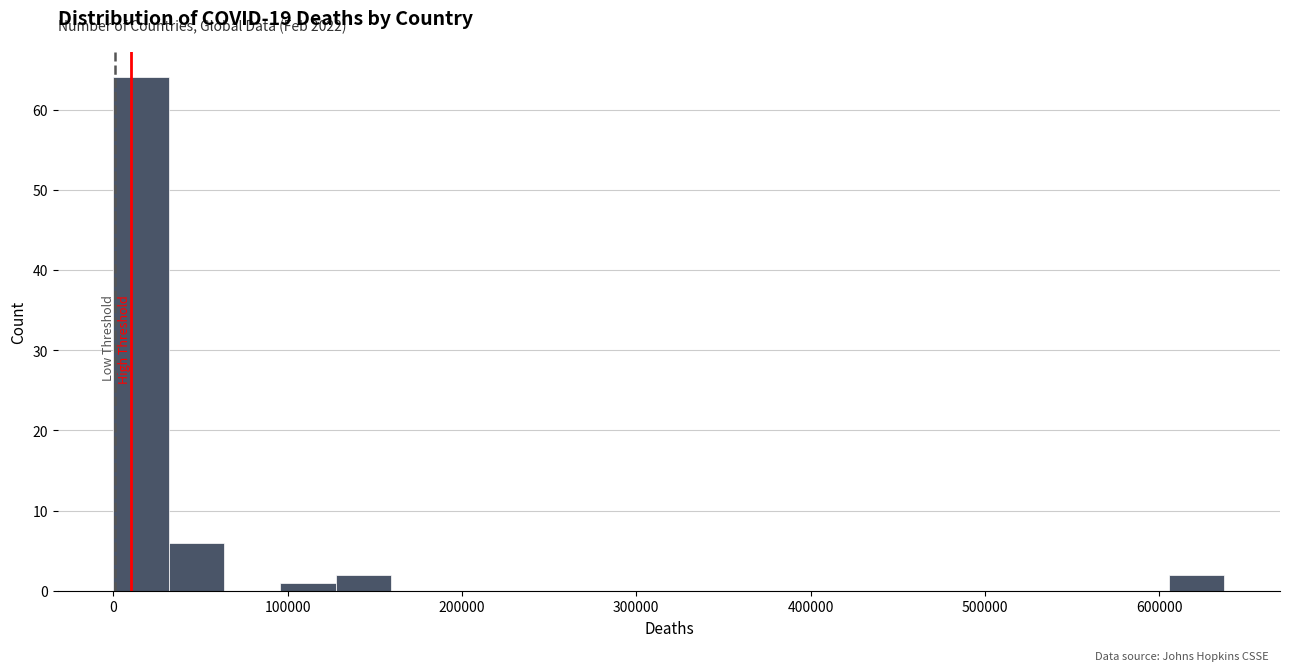

Read against the x-axis, roughly where is the centre of the tallest bar?

20000